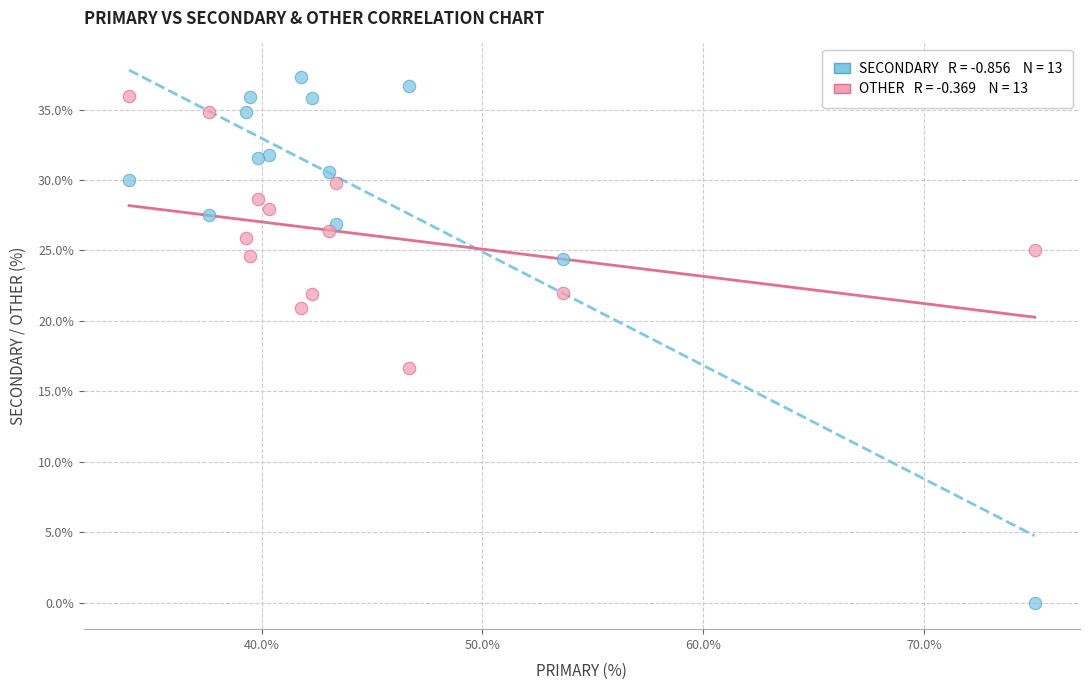

Across all series, what Y value is closest to 18?

16.7